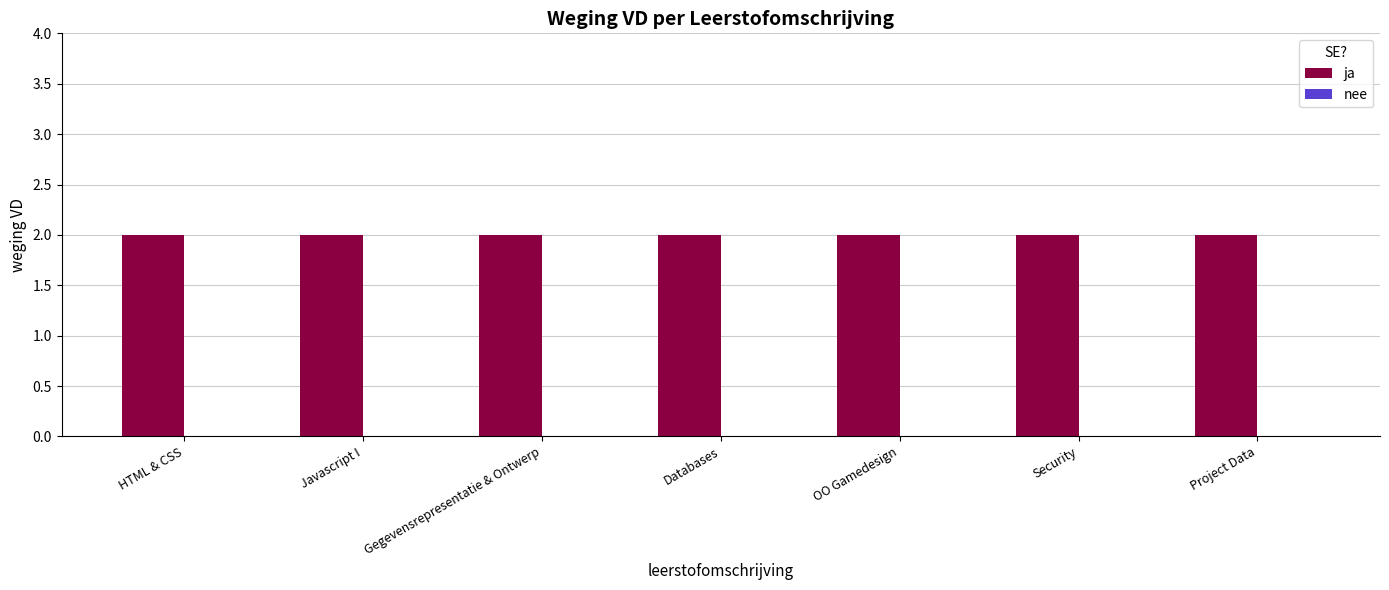

Which category has the highest value across all series?

HTML & CSS